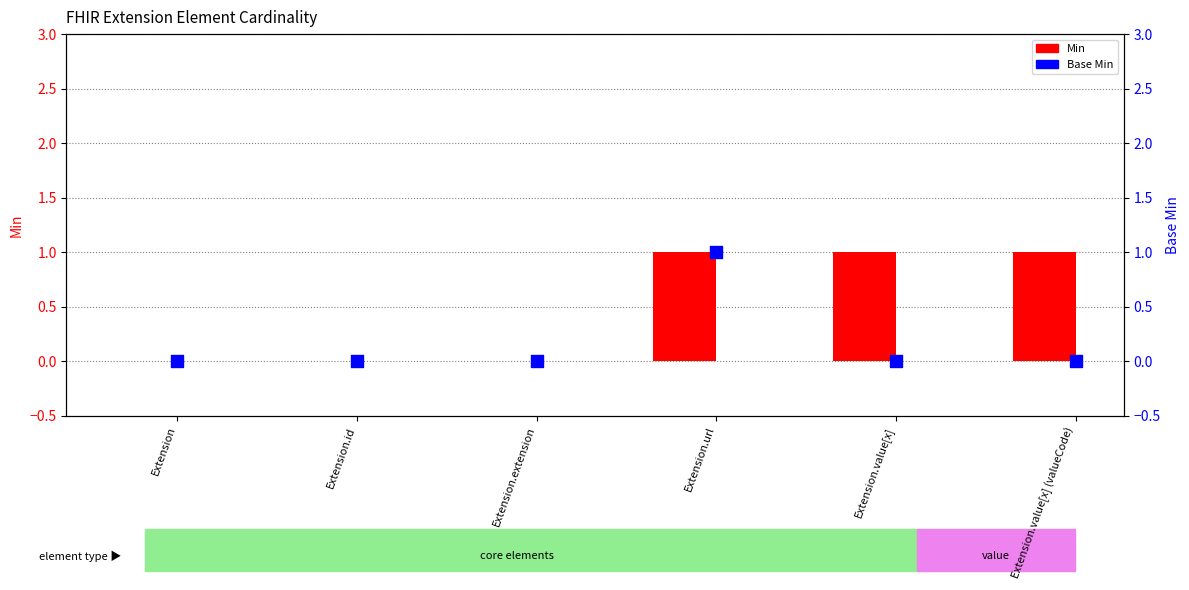

Is the value of Min at Extension.value[x] (valueCode) greater than the value of Base Min at Extension?

Yes